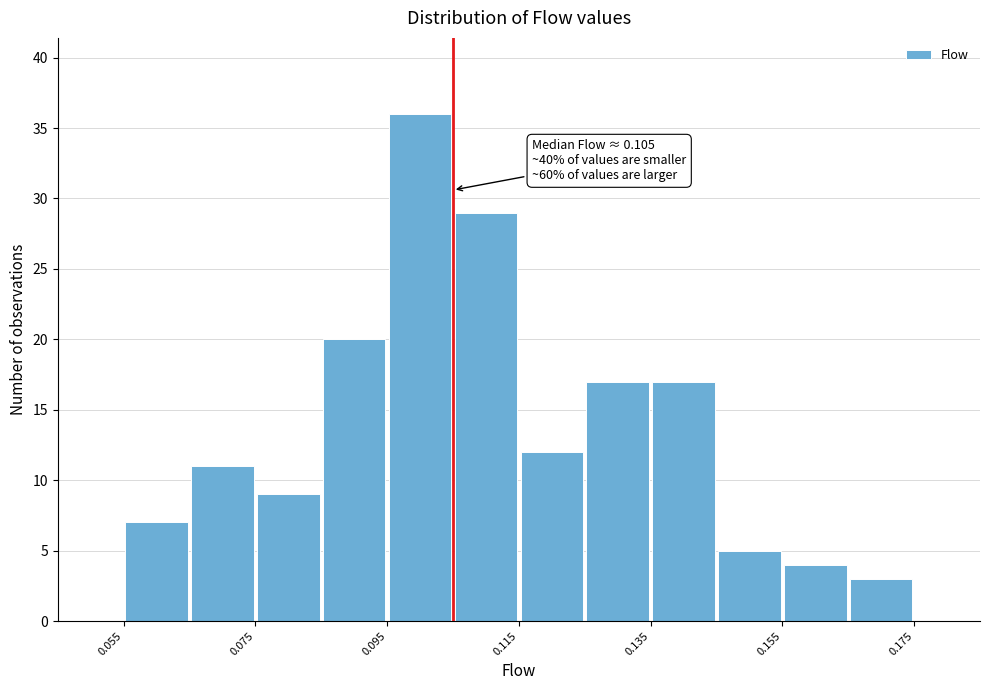

Over which range of the x-axis is the bar tallest?

0.095 to 0.105